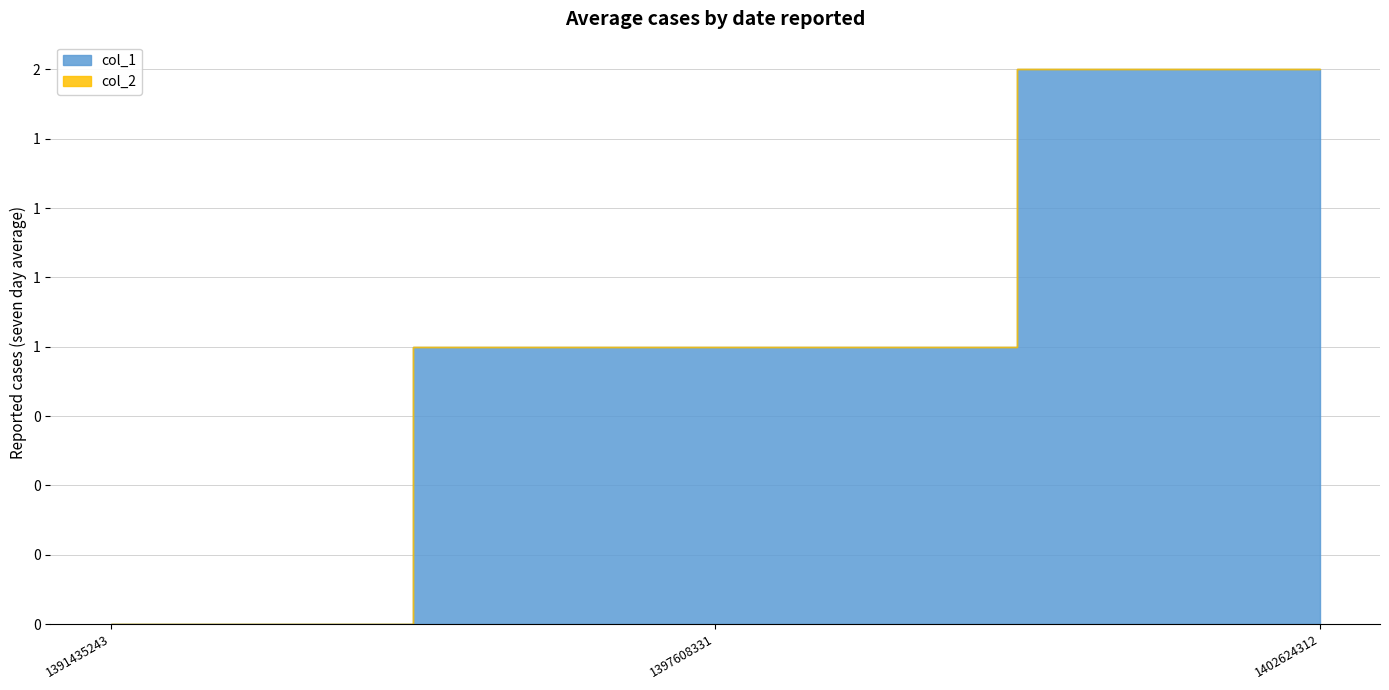

Which label corresponds to the smallest value in the chart?

1391435243